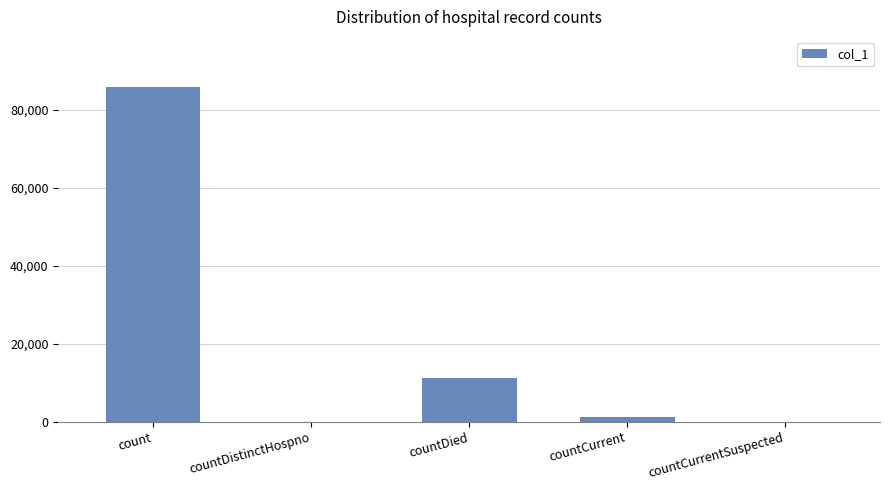

What is the change in value from countDistinctHospno to countDied?

+11089